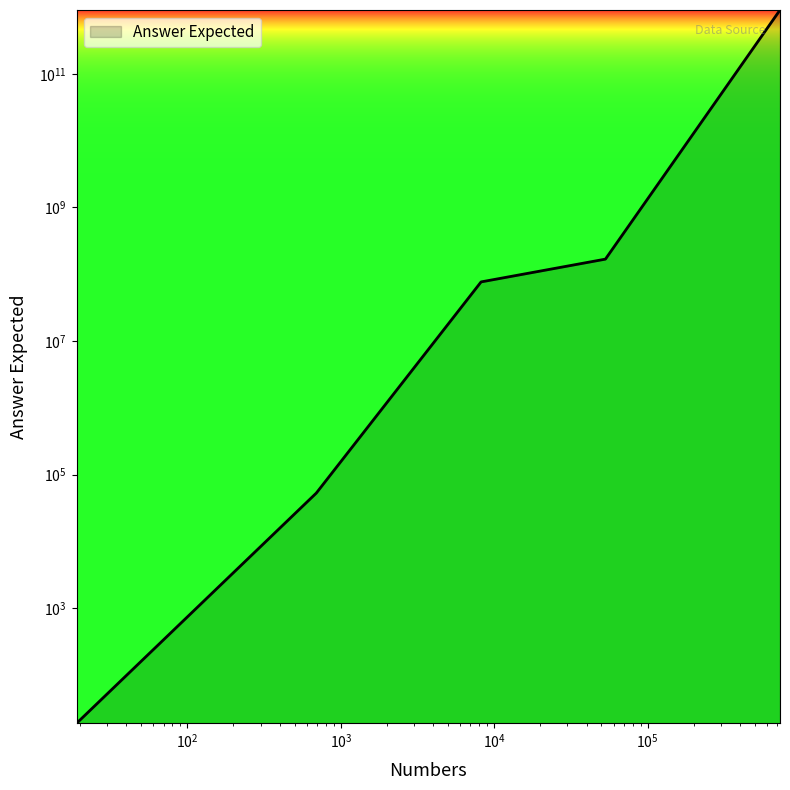

List the labels in order of value, smallest first.

19, 693, 8212, 53063, 728511